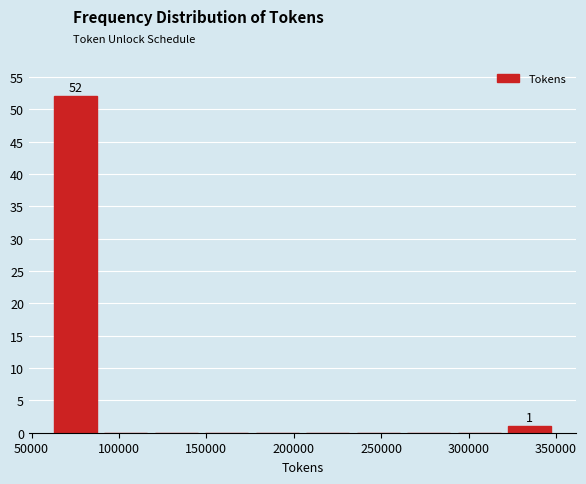

Which range on the x-axis has the tallest bar?

60000 to 90000